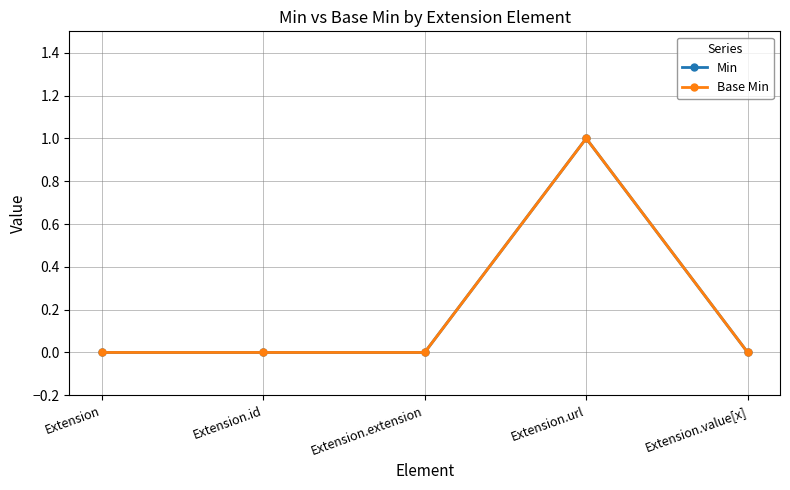

What are all the series names shown in the legend?

Min, Base Min